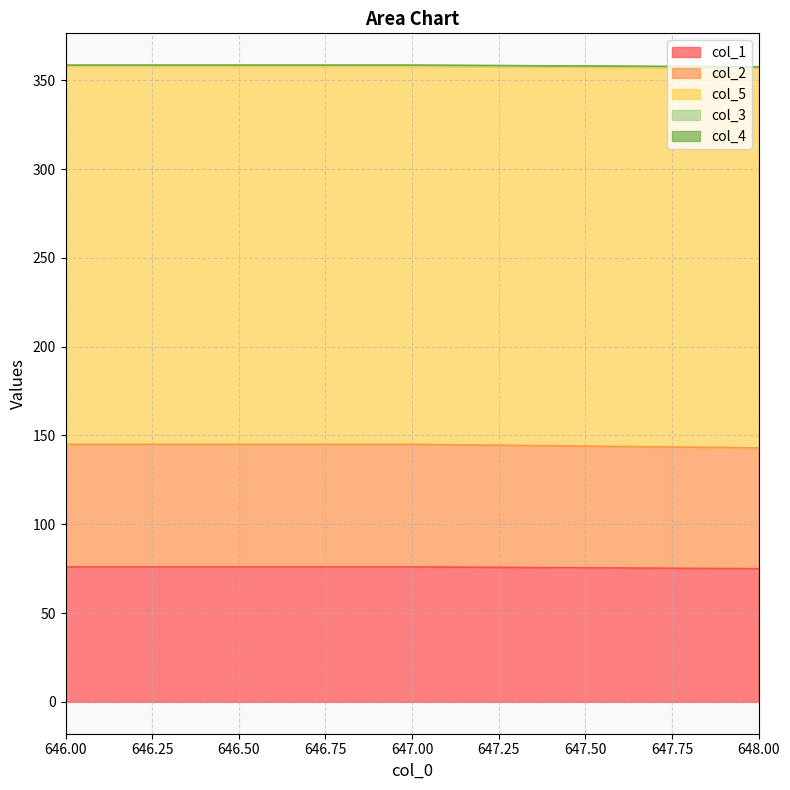

What position from the right is 648.0?

1